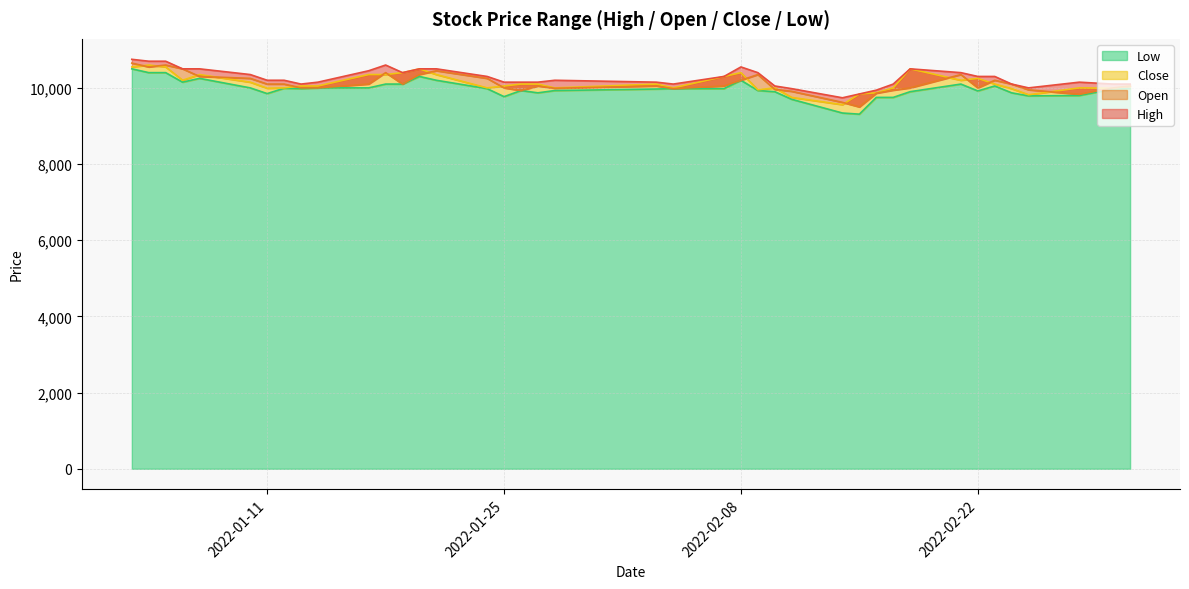

True or false: Open has more than 1 interior local peaks.

True